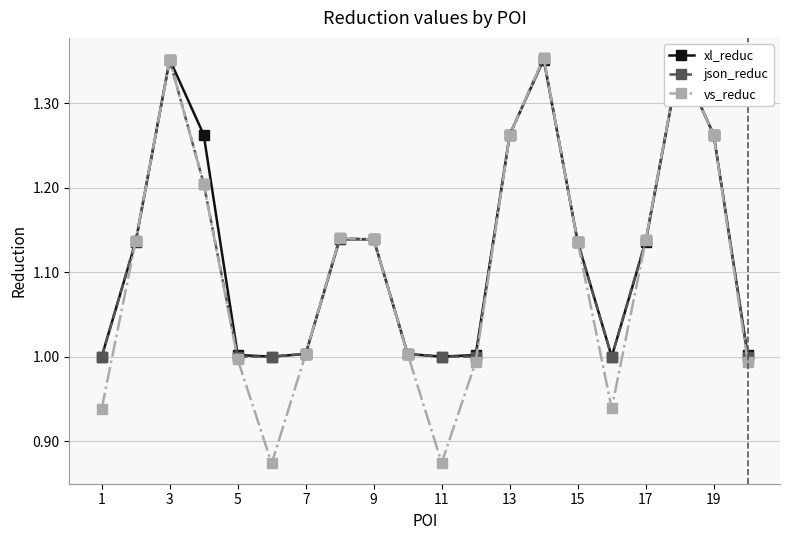

Reading left to right, transcribe all the data shown in this chart.

xl_reduc: 1.0	1.1	1.4	1.3	1.0	1.0	1.0	1.1	1.1	1.0	1.0	1.0	1.3	1.4	1.1	1.0	1.1	1.4	1.3	1.0
json_reduc: 1.0	1.1	1.4	1.2	1.0	1.0	1.0	1.1	1.1	1.0	1.0	1.0	1.3	1.4	1.1	1.0	1.1	1.4	1.3	1.0
vs_reduc: 0.9	1.1	1.4	1.2	1.0	0.9	1.0	1.1	1.1	1.0	0.9	1.0	1.3	1.4	1.1	0.9	1.1	1.4	1.3	1.0